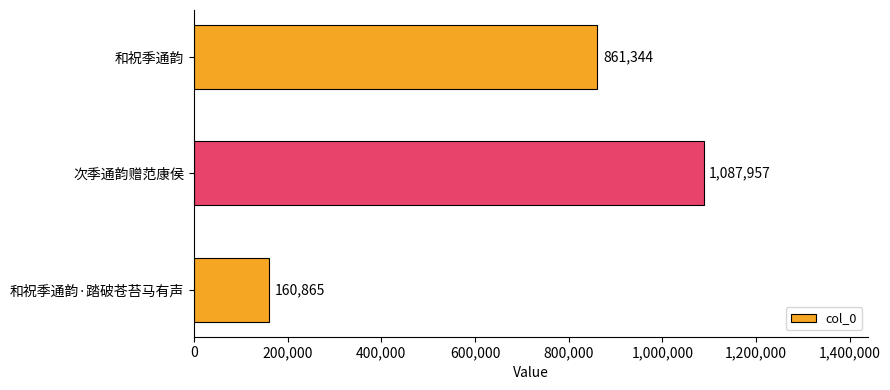

Approximately how many times larger is the value at 次季通韵赠范康侯 compared to 和祝季通韵·踏破苍苔马有声?

6.8